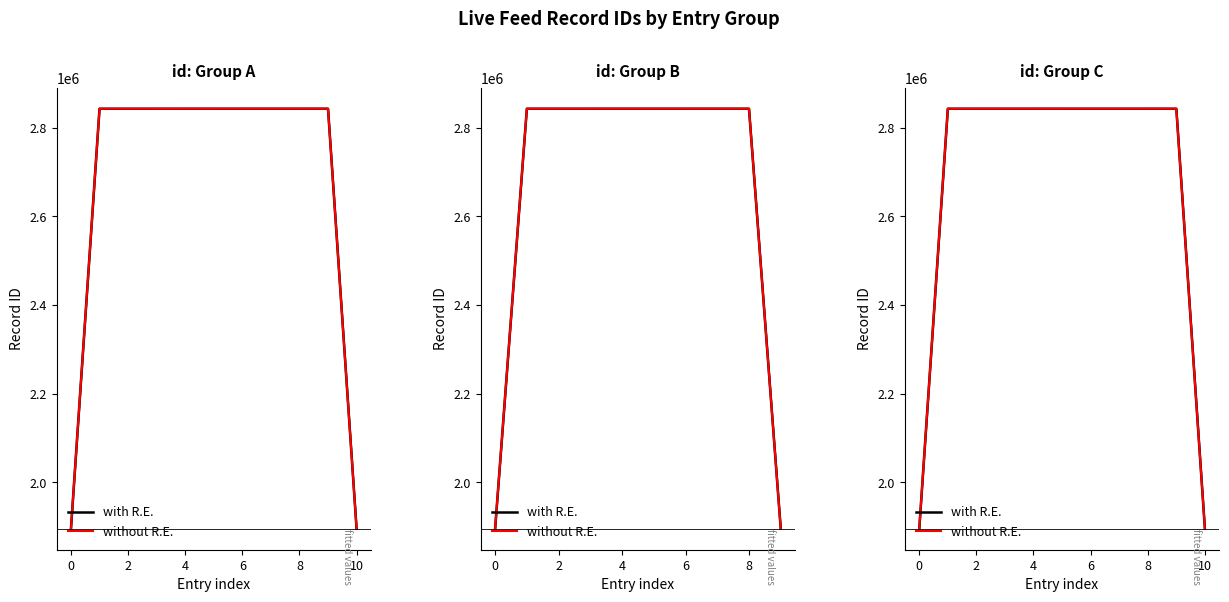

True or false: with R.E. and without R.E. cross at least once.

False